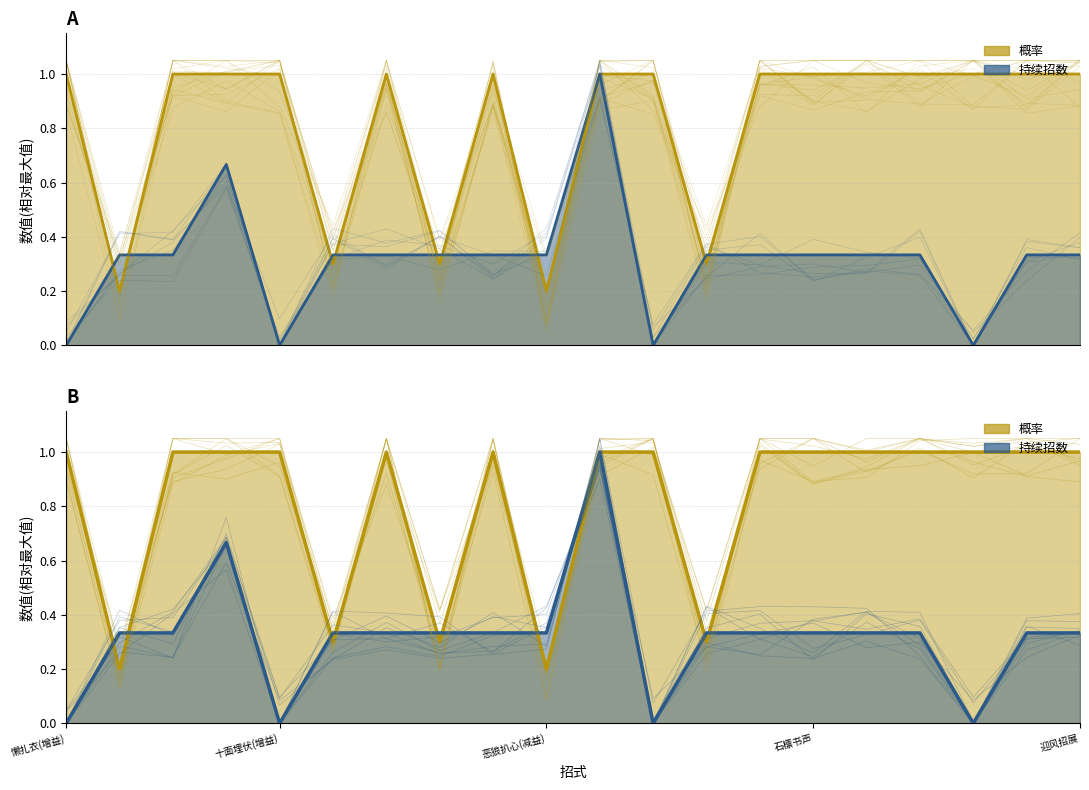

Is the value of 概率 at 风行电击 greater than the value of 持续招数 at 恶狼扒心(增益)?

Yes